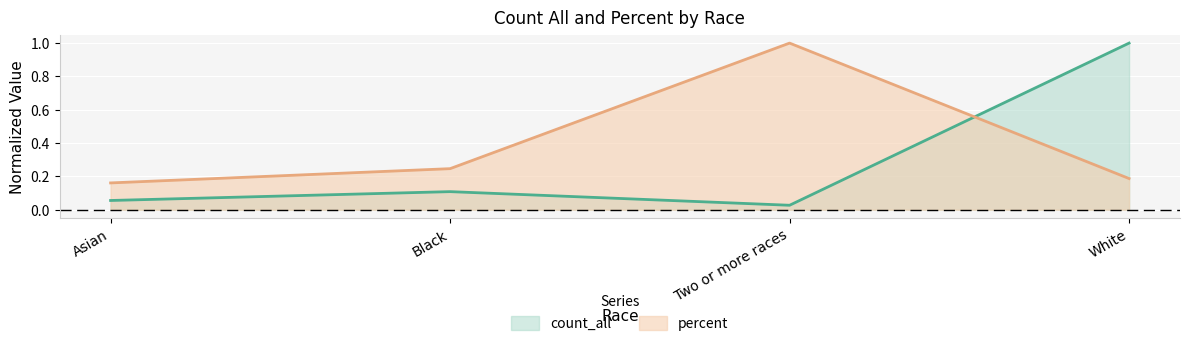

What is the value of the percent point at the 3rd from the left?

1.0